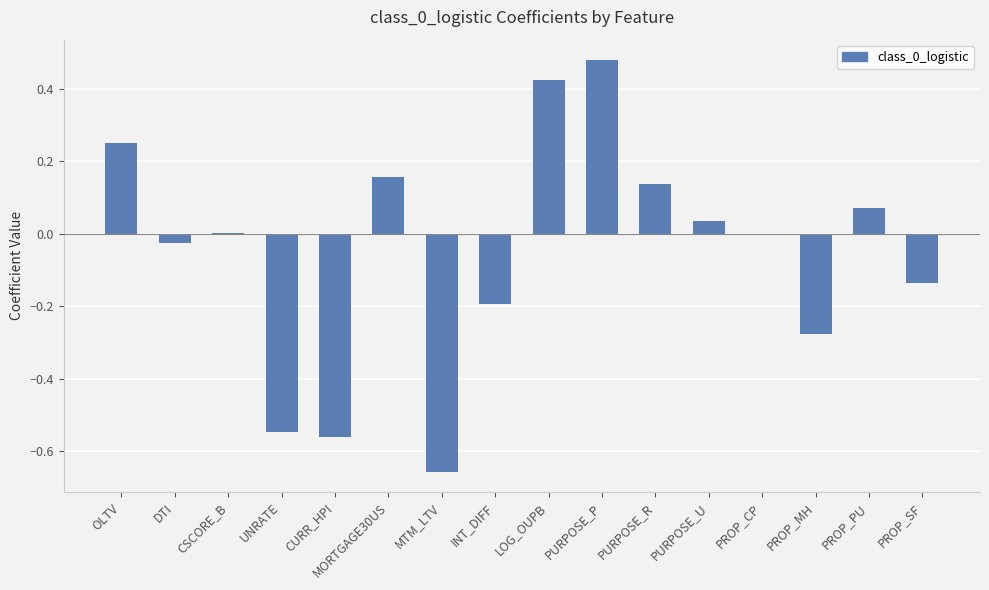

What is the sum of the values at UNRATE and MORTGAGE30US?

-0.4